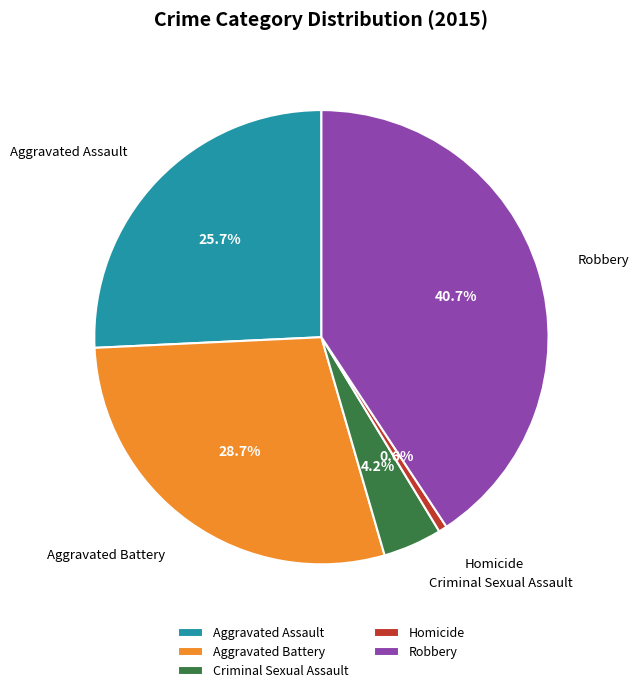

To the nearest percent, what is the average slice percentage?

20%